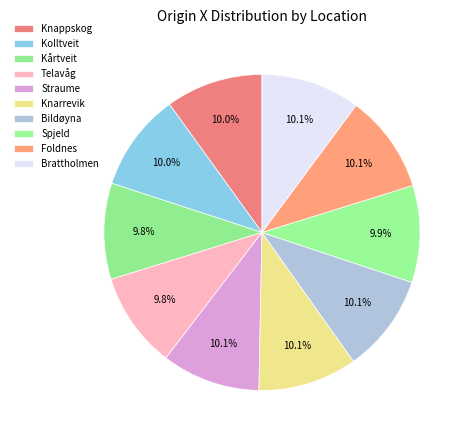

To the nearest percent, what portion does Knarrevik represent?

10%